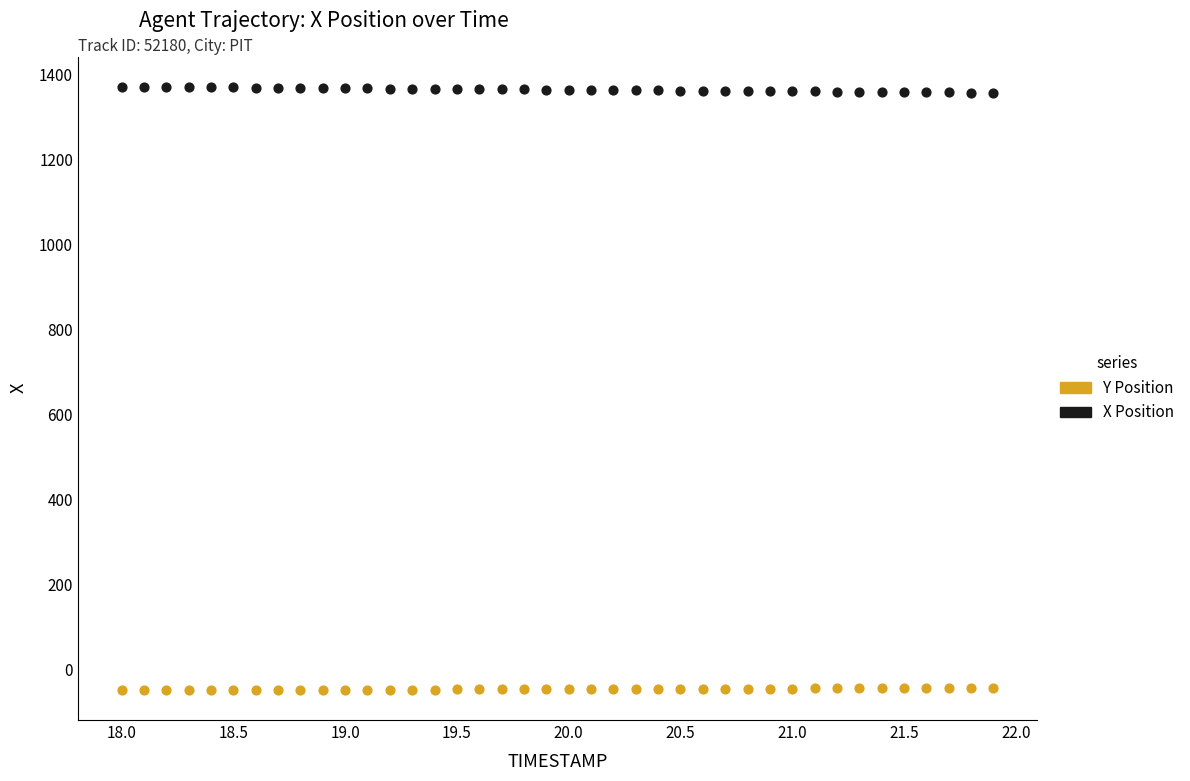

Across all data points, what is the range of X values (max minus min)?

3.9